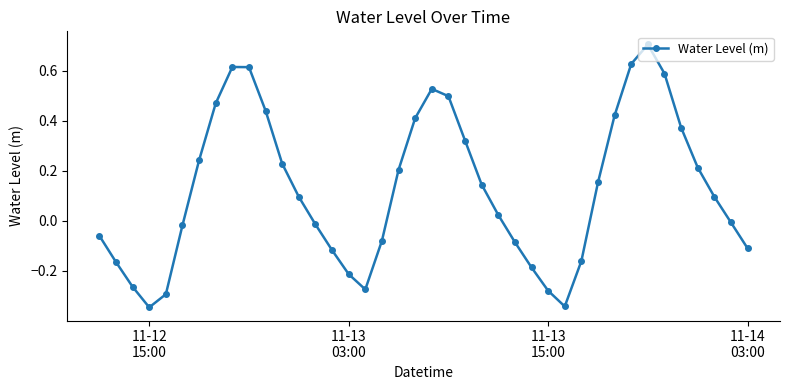

True or false: there are more than 2 points higher than both neighbors.

True